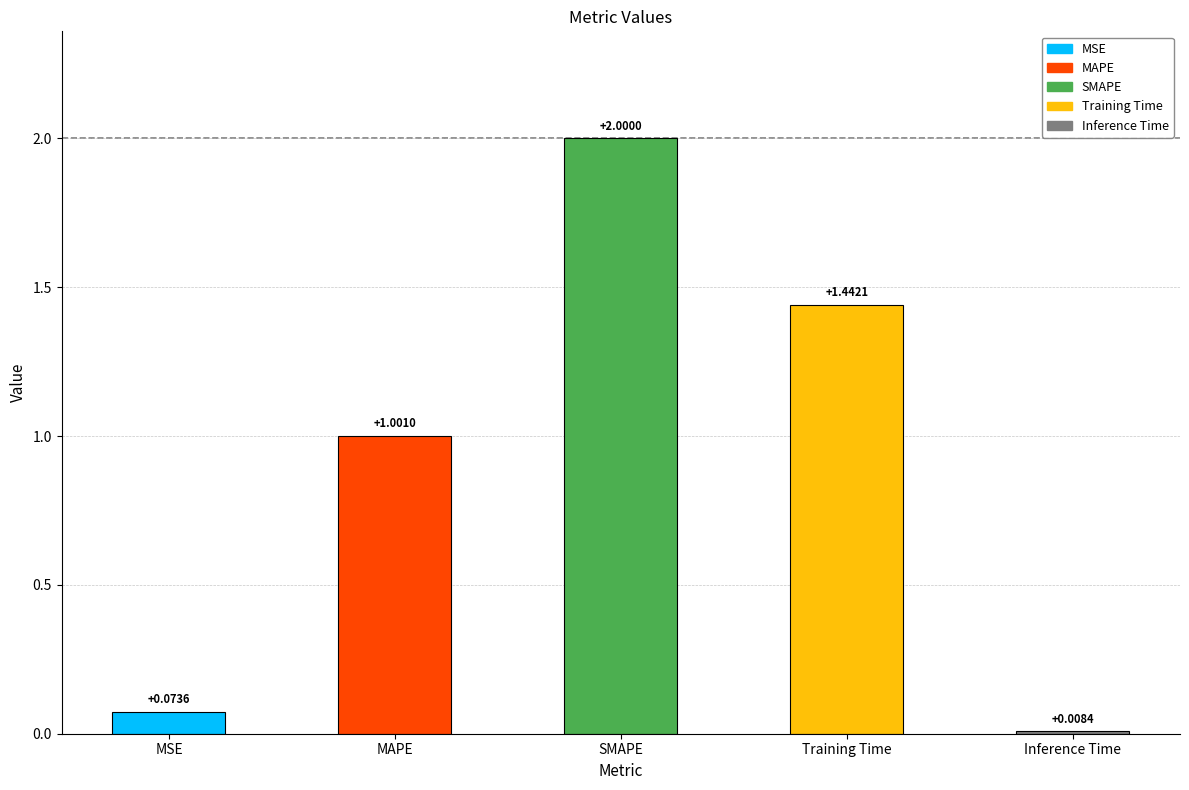

Which has a higher value, MAPE or MSE?

MAPE